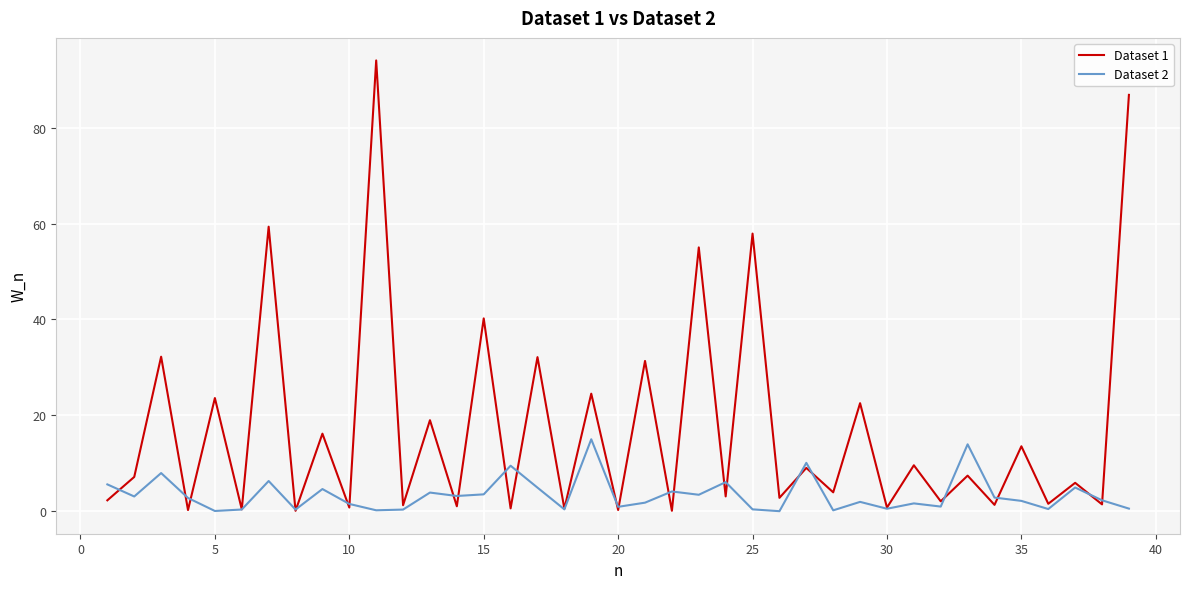

Which series has the largest total across all categories?

Dataset 1